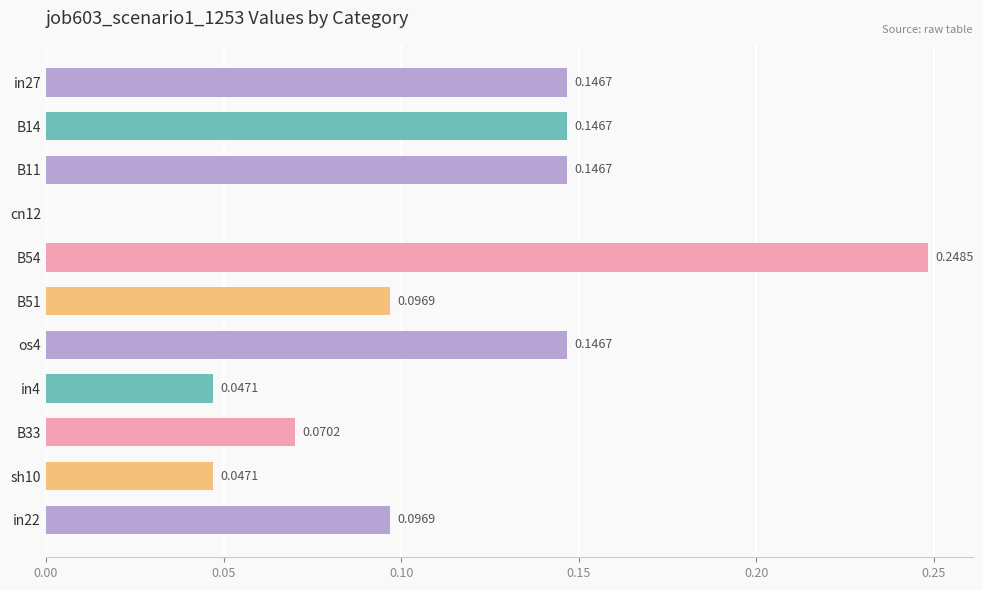

What is the sum of all values?

1.2